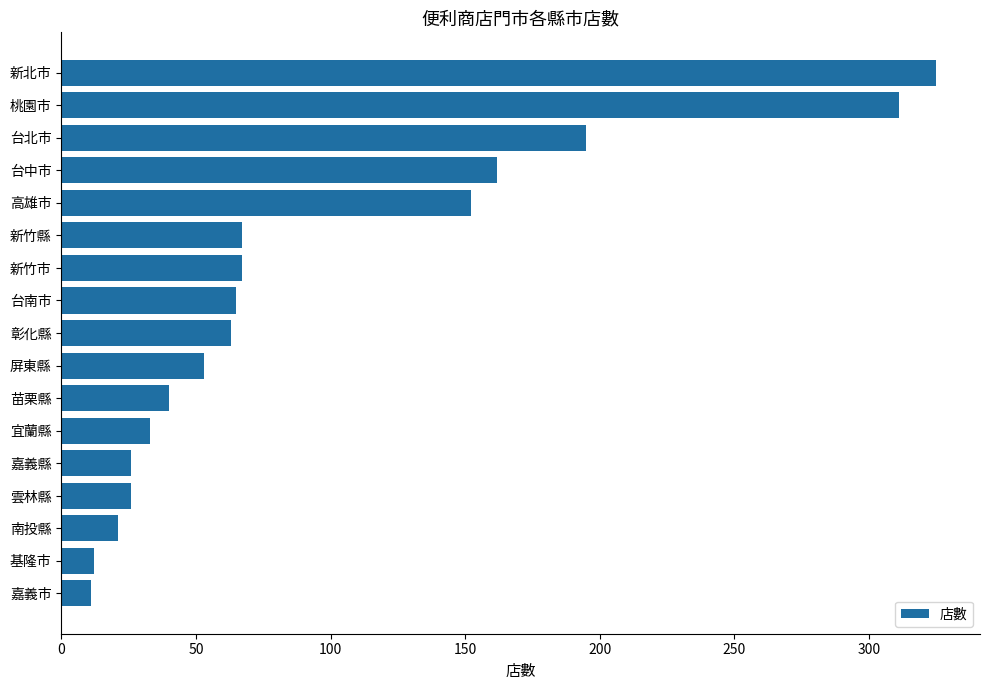

At which label is the value closest to 168?

台中市